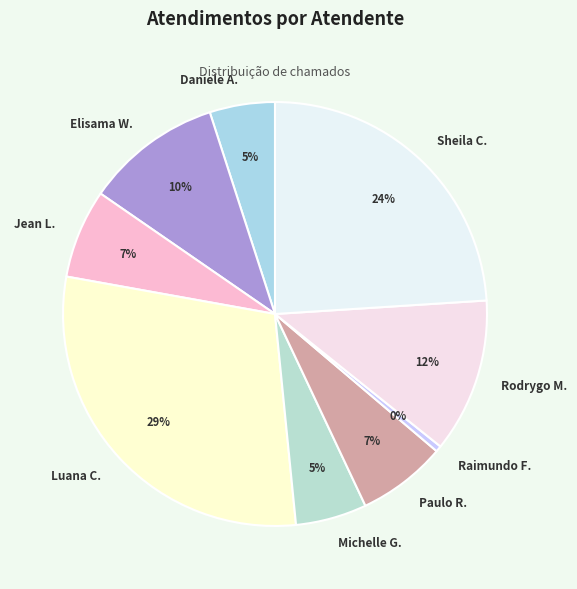

Is it true that Jean L. is 1% of the pie?

False